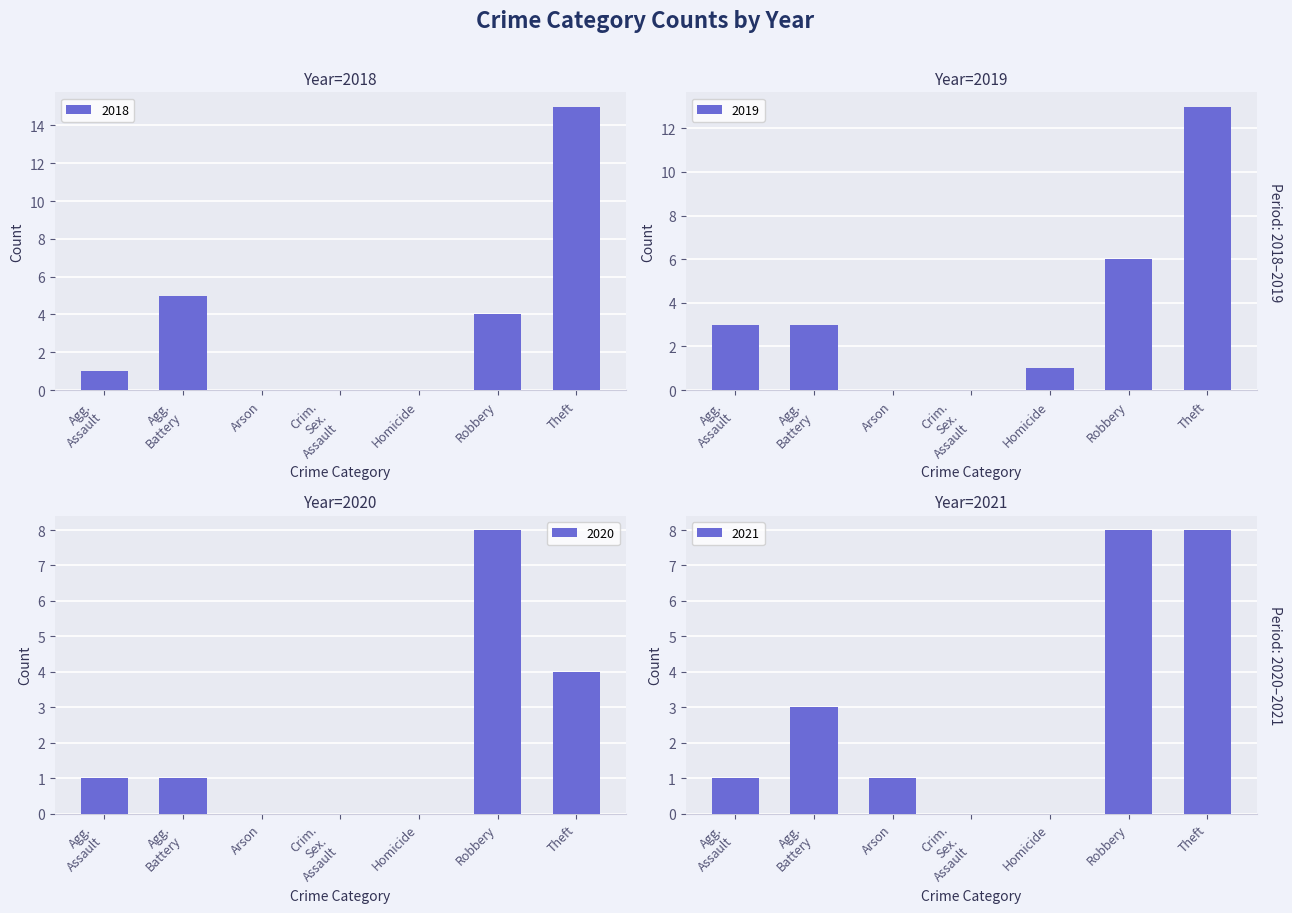

What is the sum of all 2018 values?

25